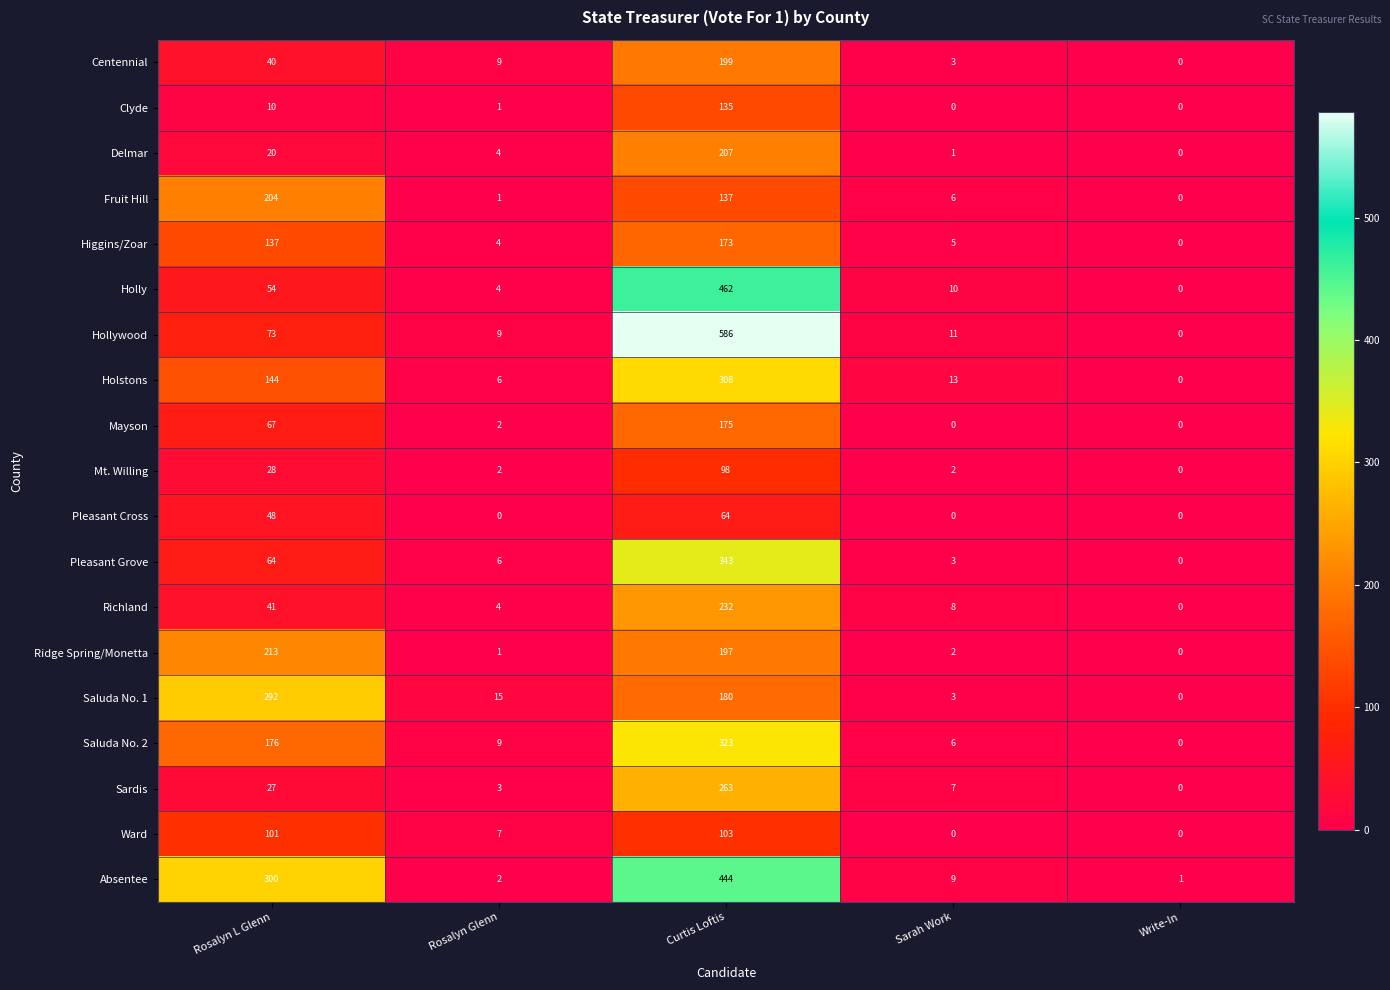

Is the value of Holstons at Rosalyn Glenn greater than the value of Fruit Hill at Rosalyn Glenn?

Yes